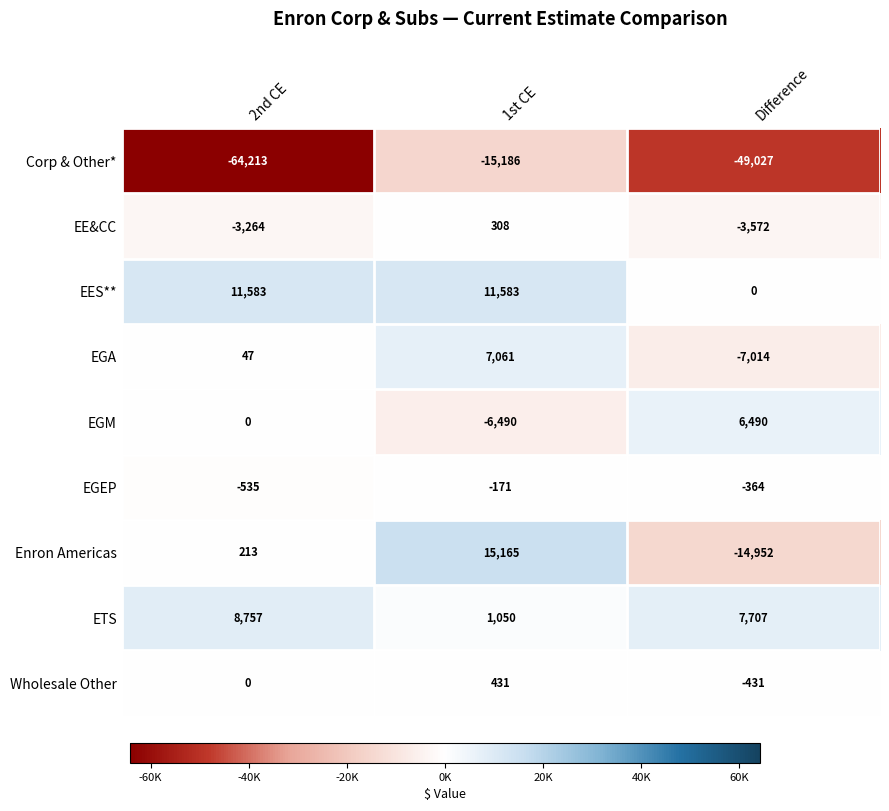

The value of EGA at 2nd CE is 29. True or false?

False